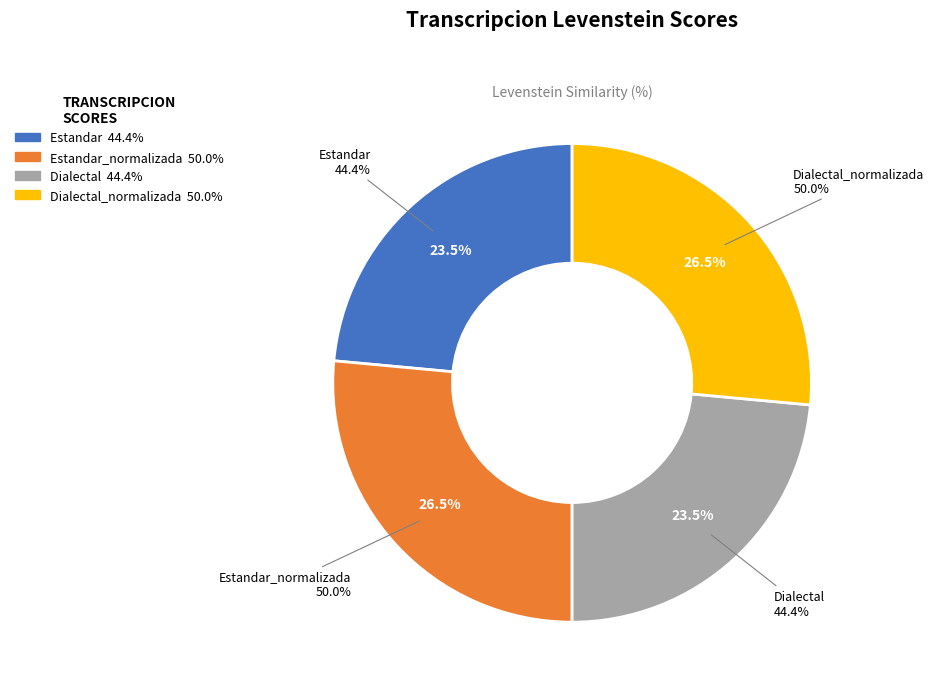

How many slices are in this pie chart?

4